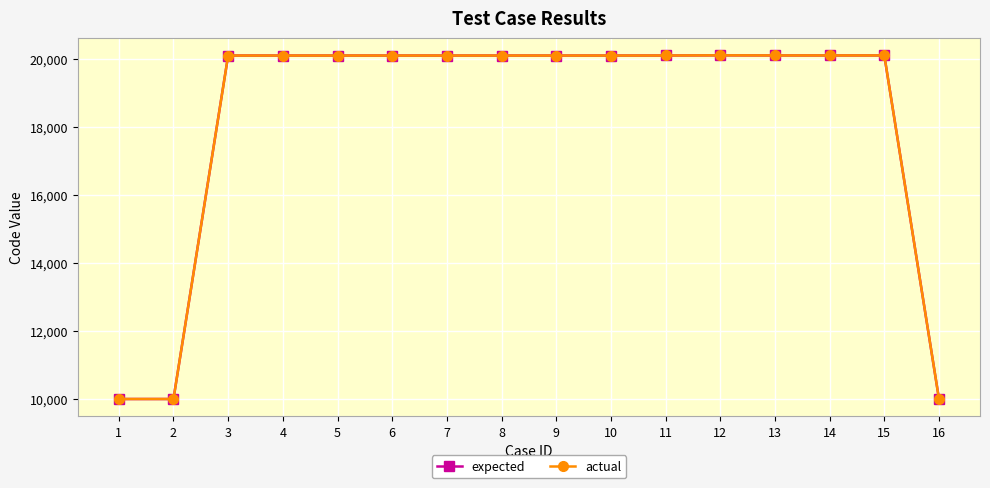

How many lines are shown in the chart?

2